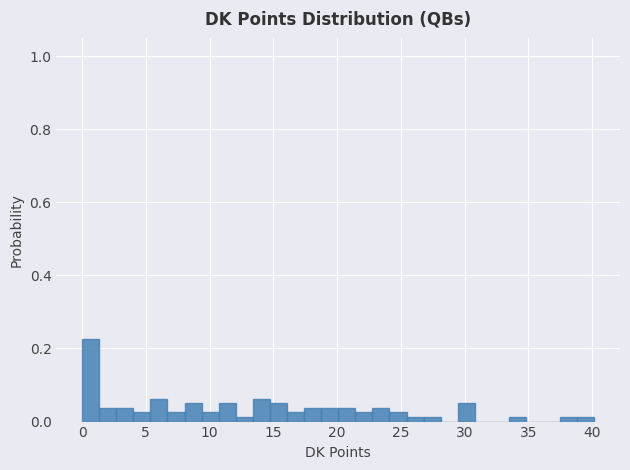

Around what value on the x-axis is the tallest bar? Give the approximate position of its centre, as read against the axis.

0.5